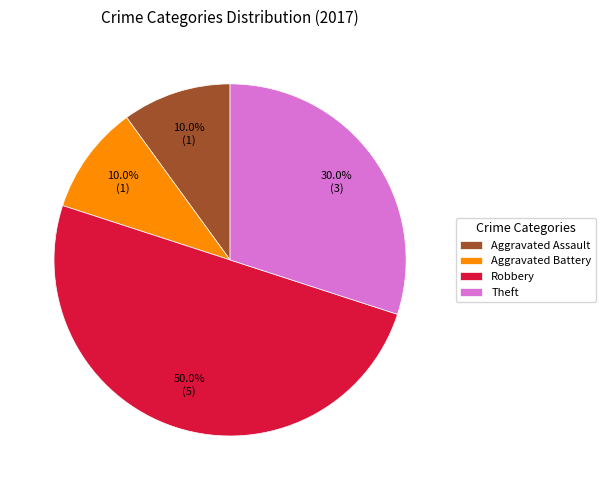

Between Robbery and Aggravated Assault, which is larger?

Robbery